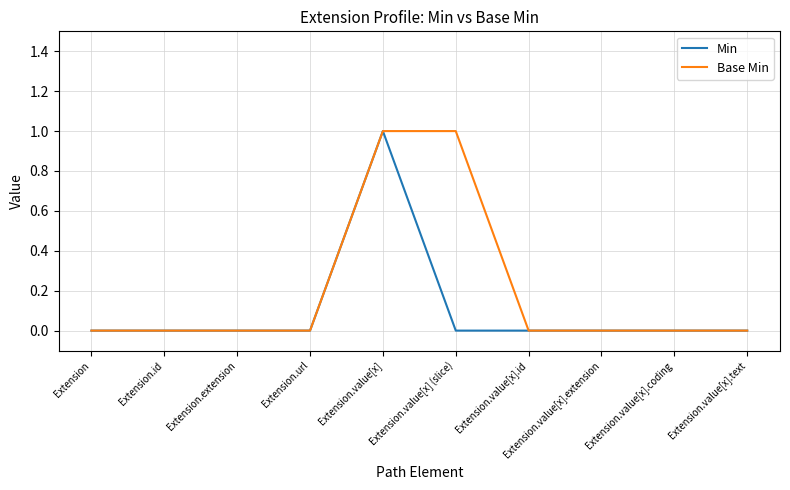

Rank the series by their average value, from lowest to highest.

Min, Base Min